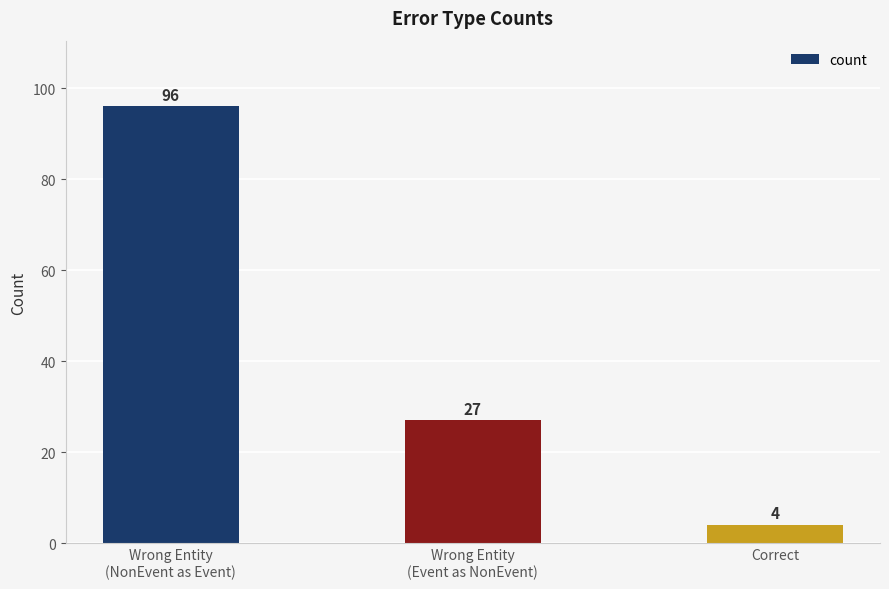

At which label is the value closest to 50?

Wrong Entity
(Event as NonEvent)